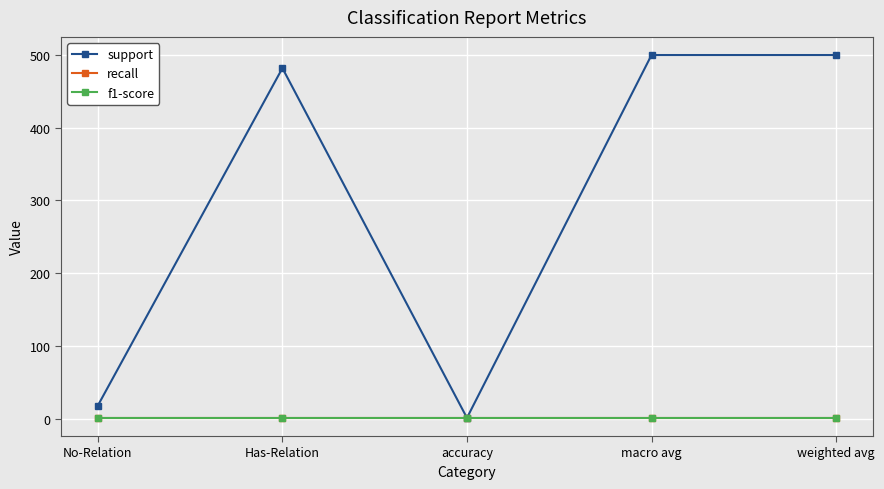

Is this an area chart (filled region under the line)?

No